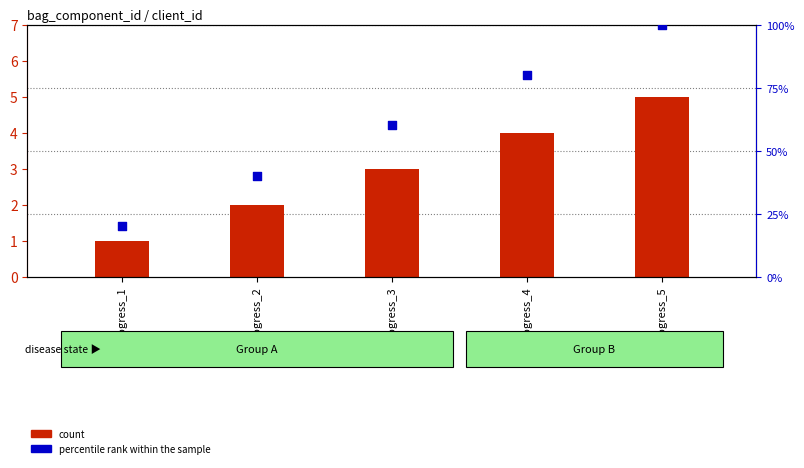

Which series contains the lowest Y value?

count